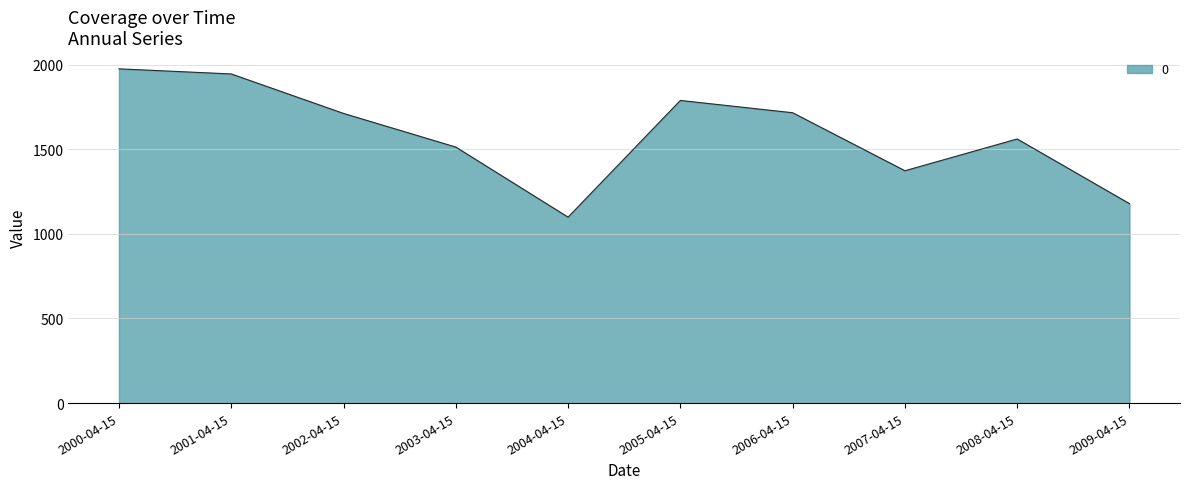

What is the minimum value shown in the chart?

1098.4